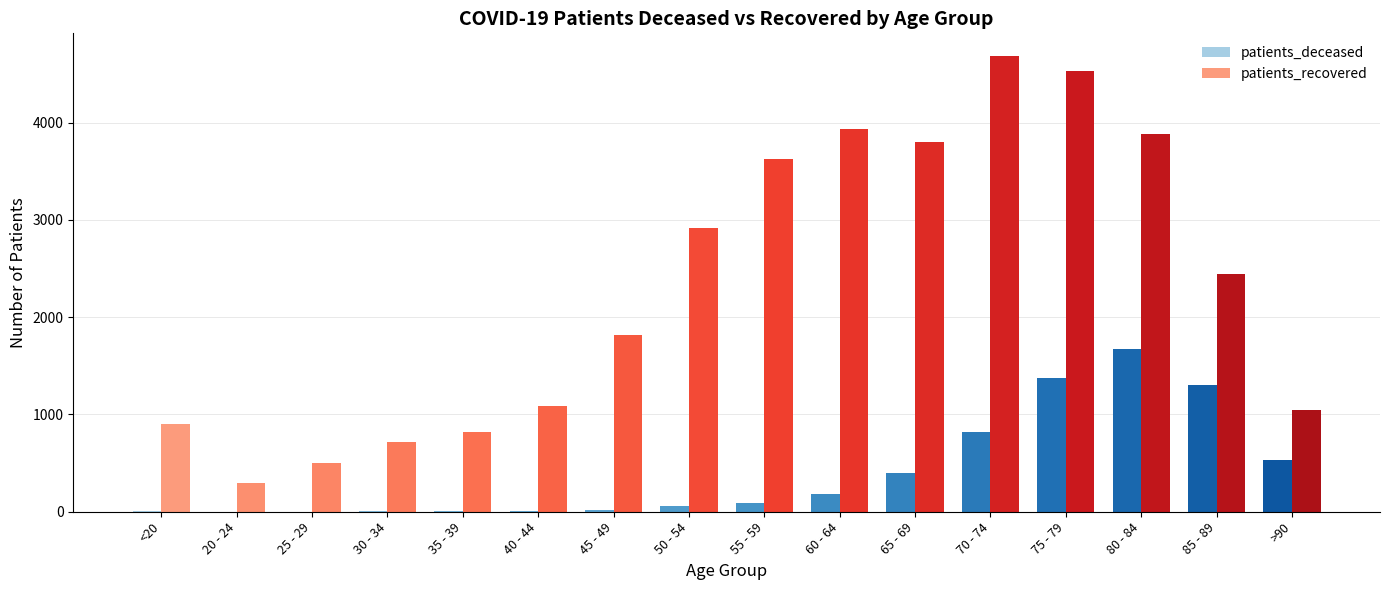

What is the sum of all patients_deceased values?

6501